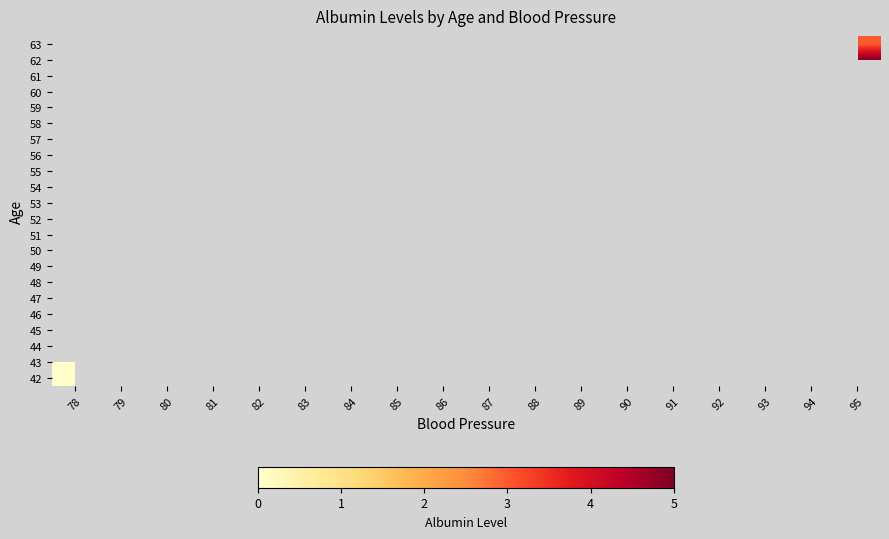

Which has a higher value, 92 or 95?

95